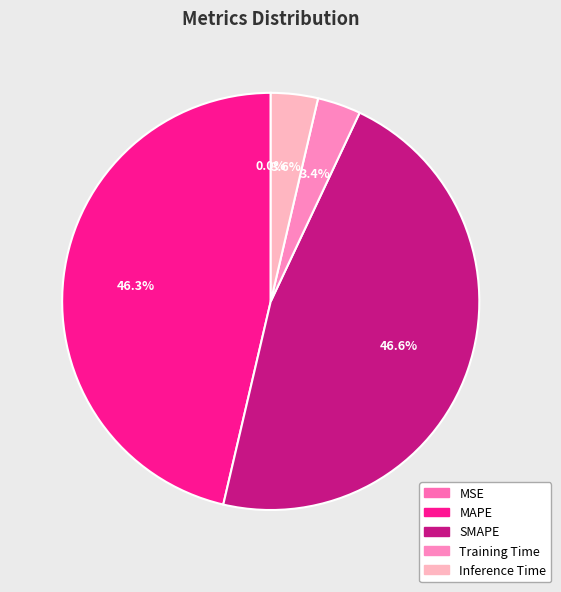

Rank the categories by value from highest to lowest.

SMAPE, MAPE, Inference Time, Training Time, MSE